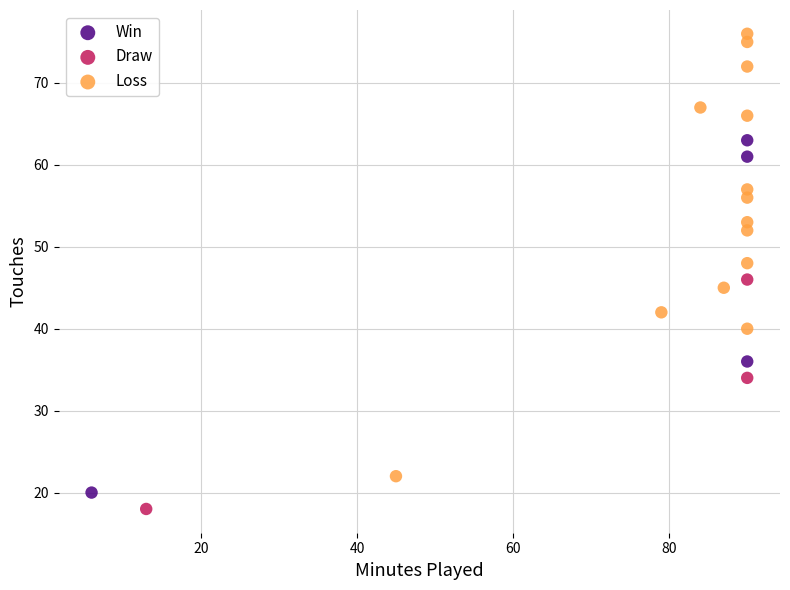

Which series has the widest spread of Y values?

Loss